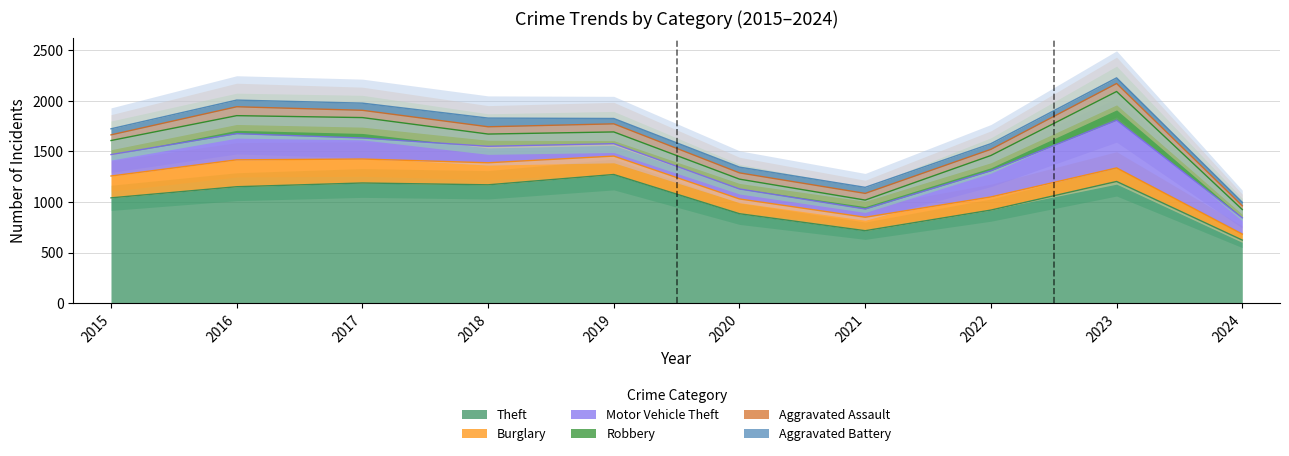

What are all the series names shown in the legend?

Theft, Burglary, Motor Vehicle Theft, Robbery, Aggravated Assault, Aggravated Battery